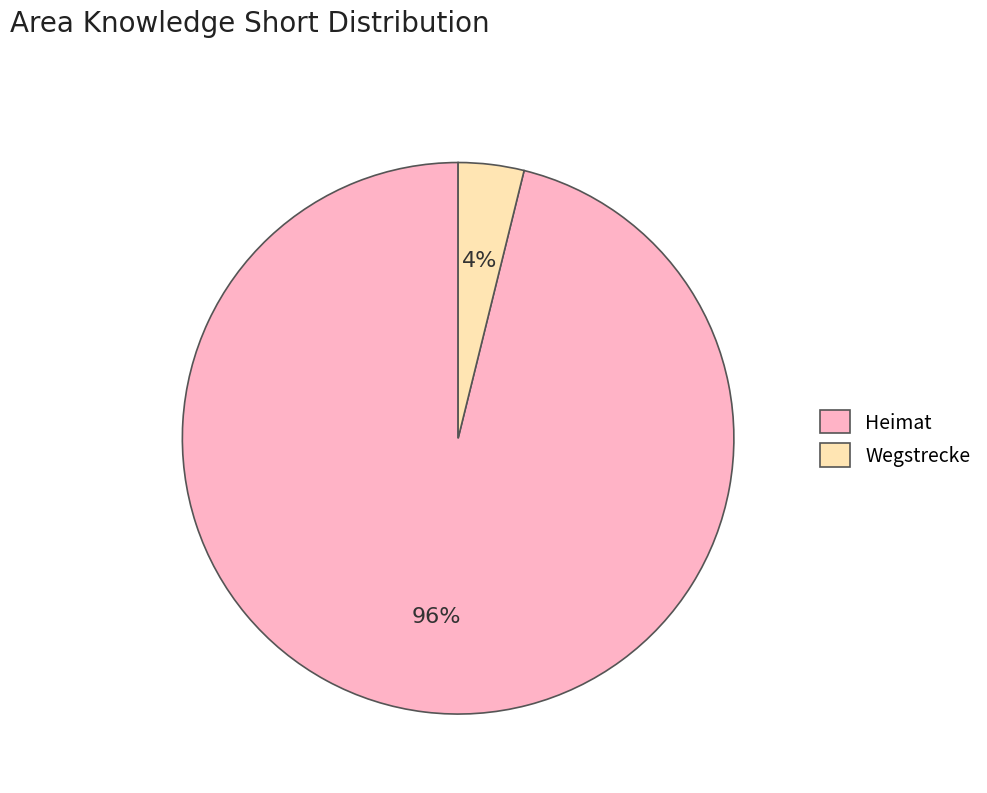

Between Heimat and Wegstrecke, which is larger?

Heimat